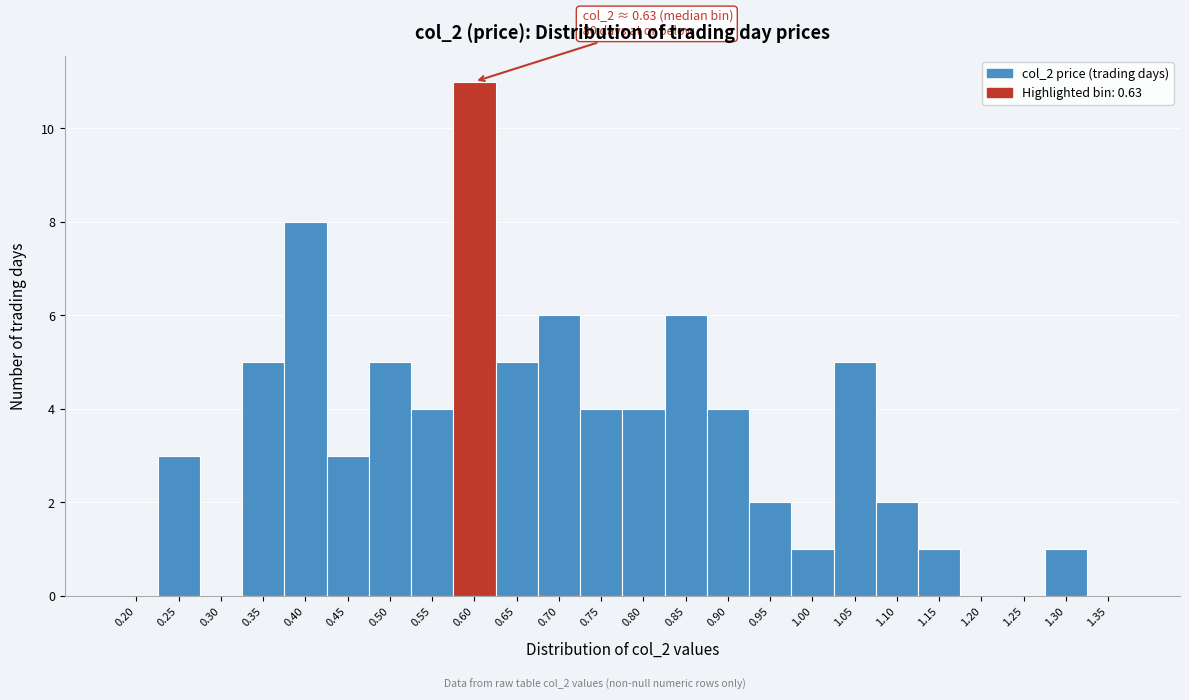

Reading left to right, list all the values displayed in this chart.

0.20=0	0.25=3	0.30=0	0.35=5	0.40=8	0.45=3	0.50=5	0.55=4	0.60=11	0.65=5	0.70=6	0.75=4	0.80=4	0.85=6	0.90=4	0.95=2	1.00=1	1.05=5	1.10=2	1.15=1	1.20=0	1.25=0	1.30=1	1.35=0